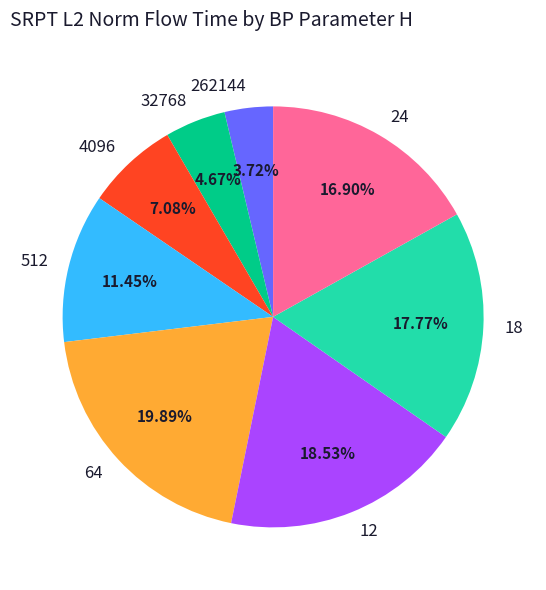

Does 32768 represent more than half of the total?

No